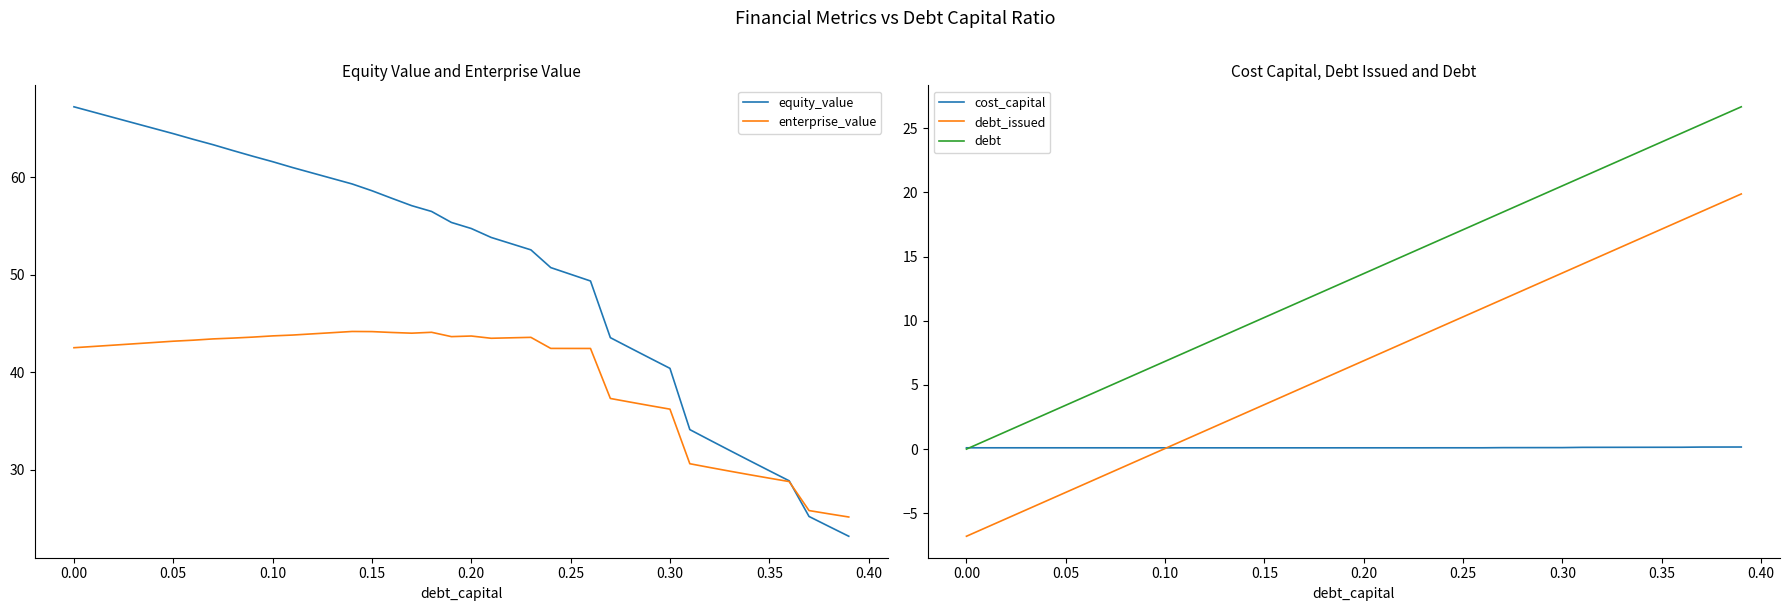

What are all the series names shown in the legend?

equity_value, enterprise_value, cost_capital, debt_issued, debt